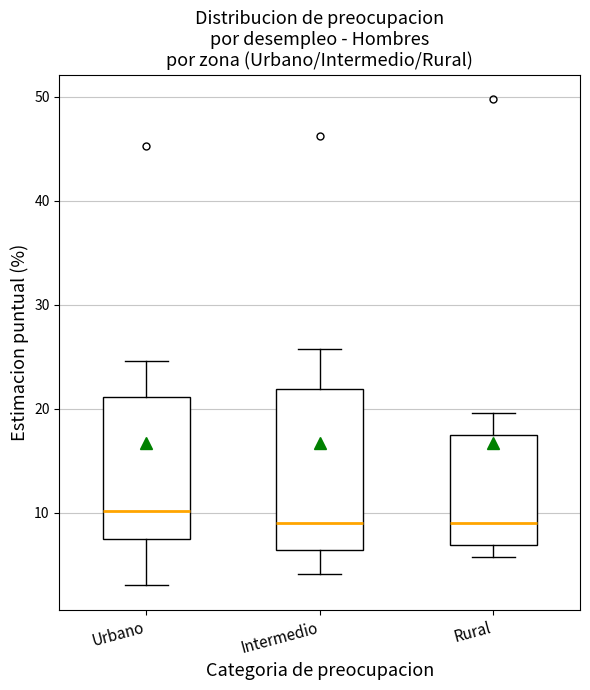

Reading left to right, transcribe this box plot: for each box, give where its median line is, the range the box spans, and where its two whiskers end, as read against the y-axis. The values are not printed on the chart, so give them approximately, as read against the axis.

Urbano: median 10, box 7 to 21, whiskers 3 to 25
Intermedio: median 9, box 6 to 22, whiskers 4 to 26
Rural: median 9, box 7 to 17, whiskers 6 to 20